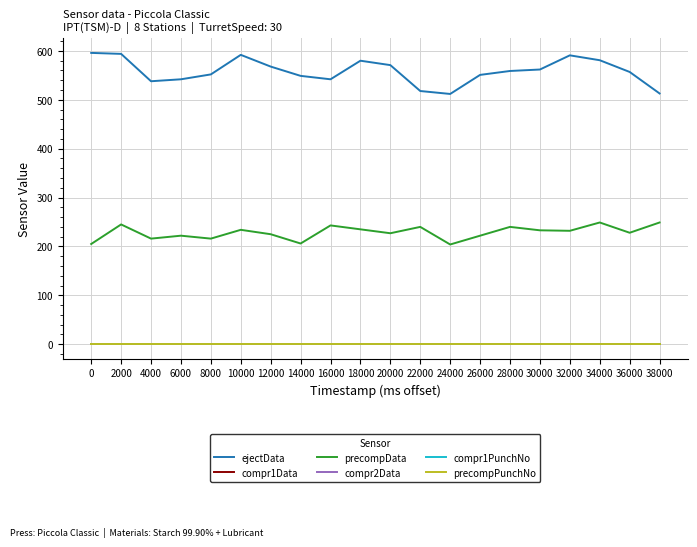

What is the sum of the ejectData values at 6000 and 24000?

1054